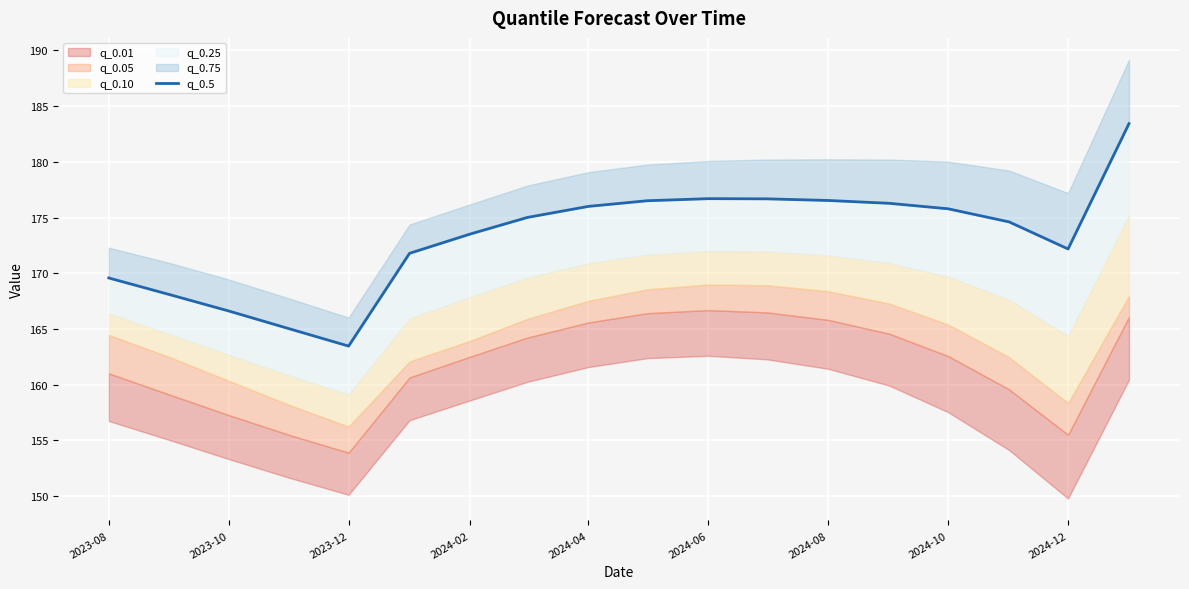

Does the chart display data point markers on the line(s)?

No